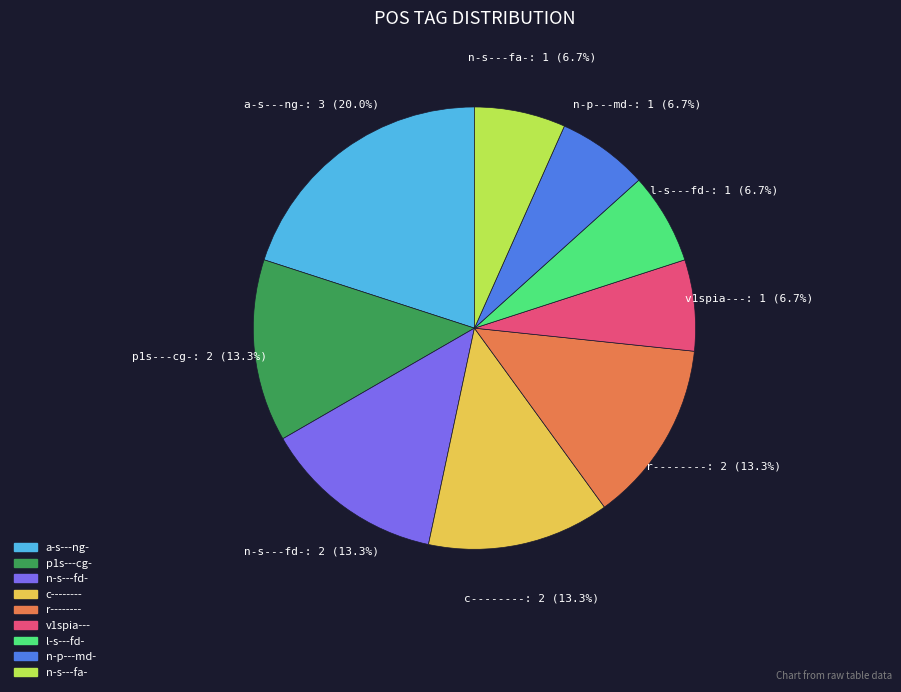

Which category has the biggest portion of the pie?

a-s---ng-